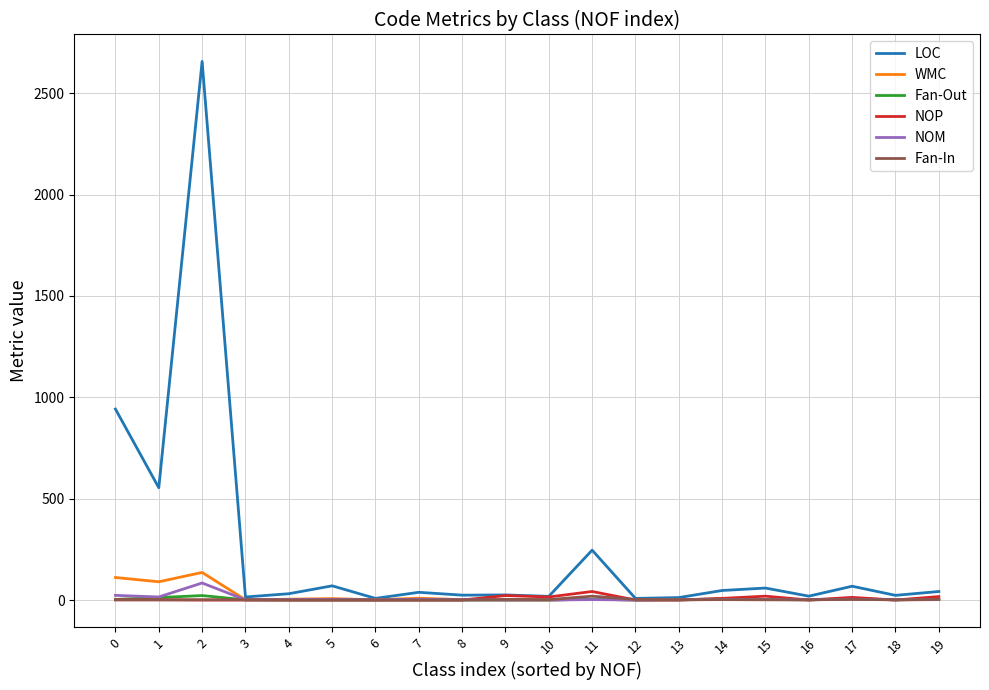

What is the greatest value displayed?

2657